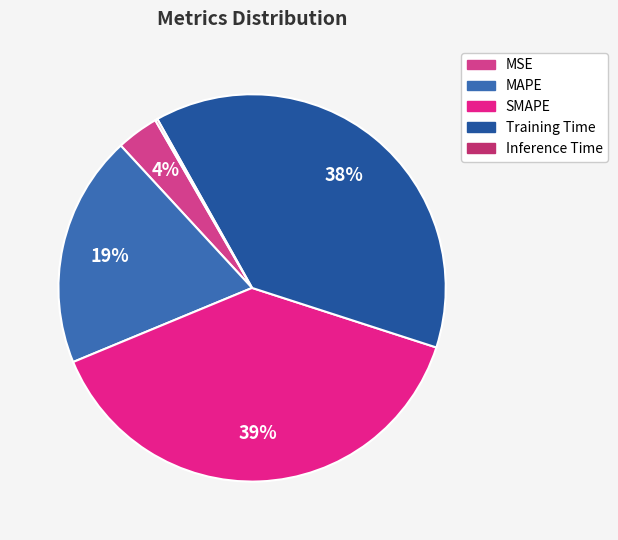

To the nearest percent, what is the average slice percentage?

20%